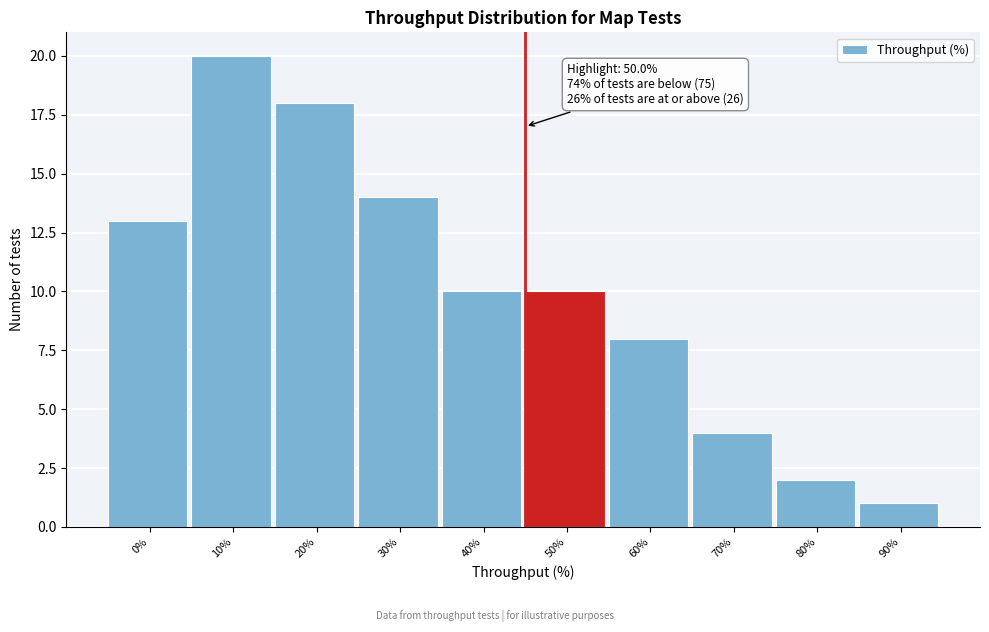

Reading left to right, extract all data points from this chart.

13	20	18	14	10	10	8	4	2	1